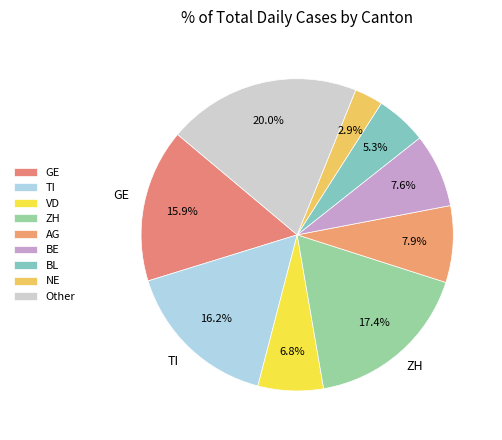

To the nearest percent, what is the difference between the largest and smallest slice percentages?

17%